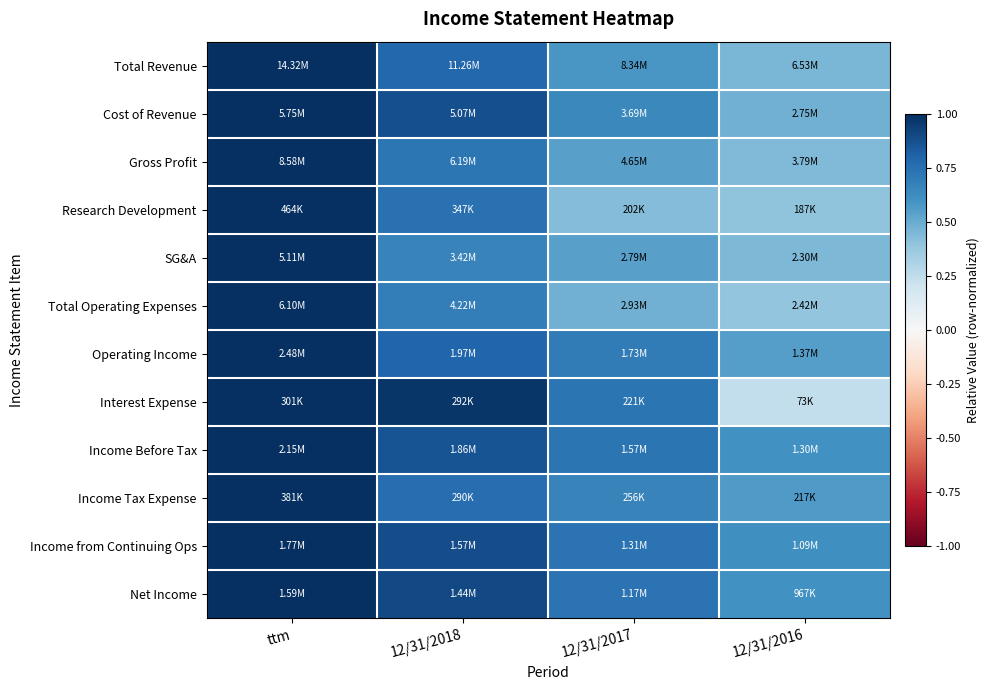

How many categories are shown in the chart?

4